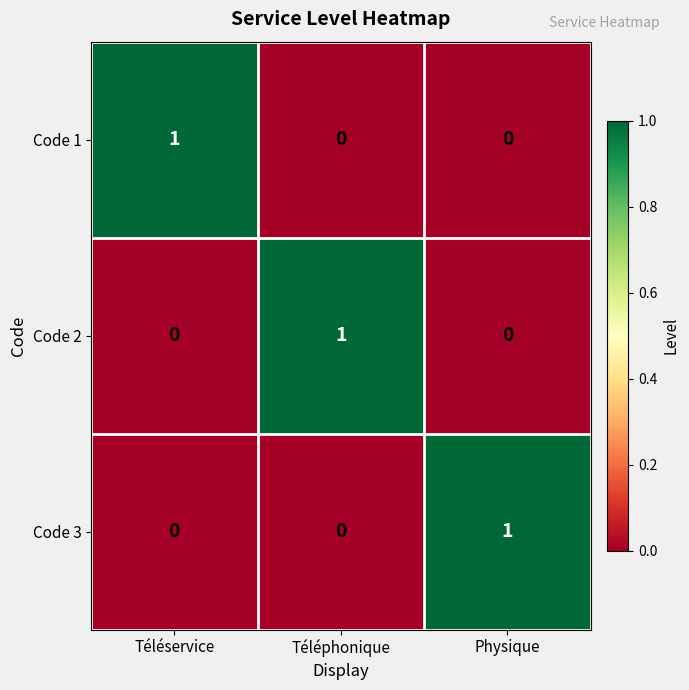

Reading left to right, transcribe all the data shown in this chart.

Code 1: 1	0	0
Code 2: 0	1	0
Code 3: 0	0	1